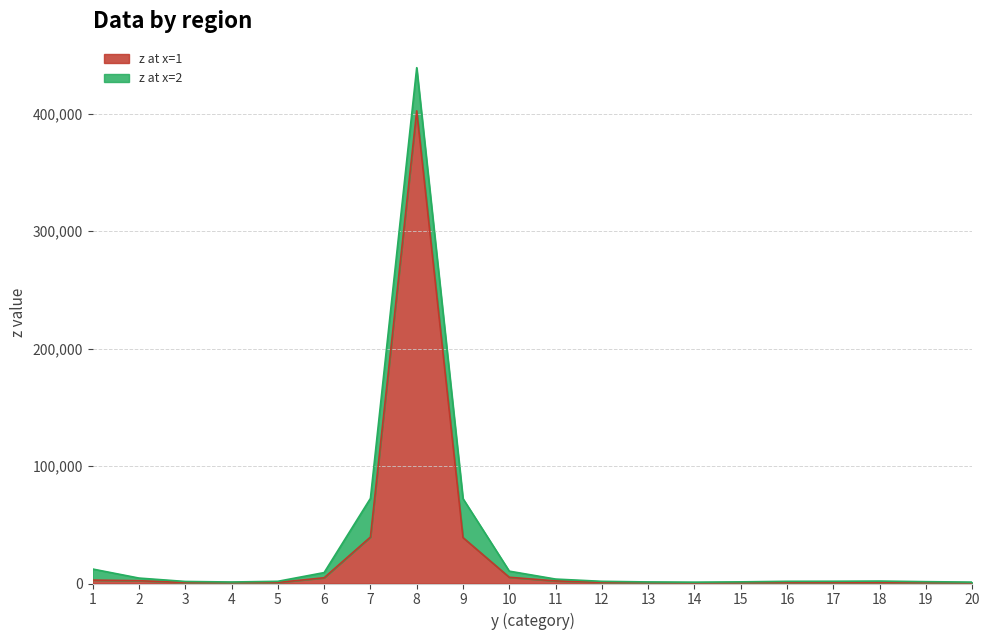

What is the difference between the highest and lowest values at 5?

956.7